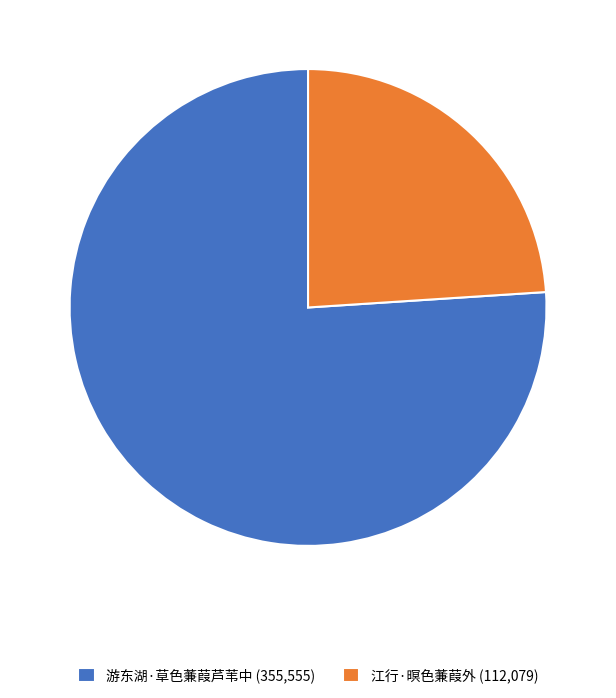

True or false: 游东湖·草色蒹葭芦苇中 (355,555) accounts for 64% of the total.

False